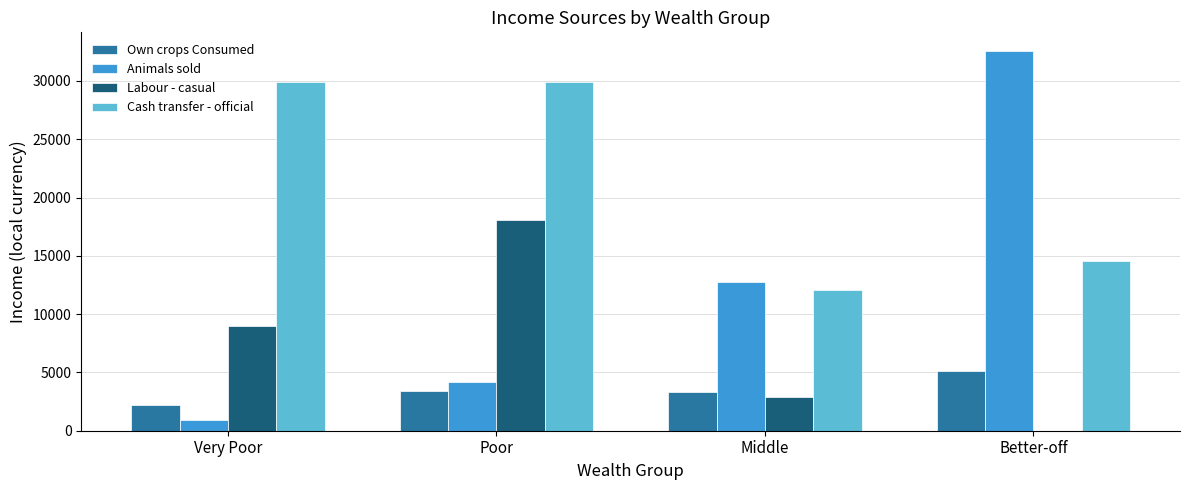

What is the sum of the Labour - casual values at Poor and Middle?

20906.7